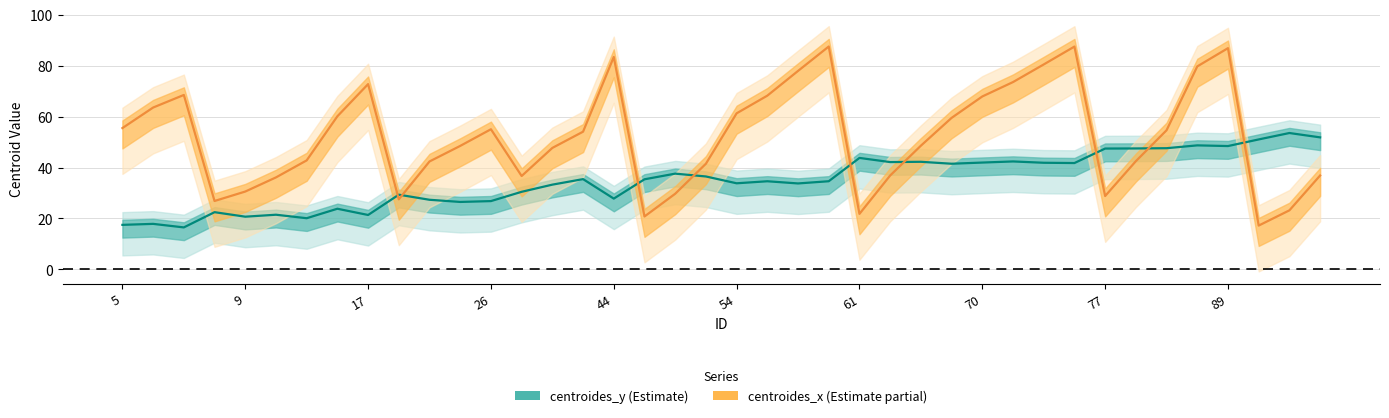

The value of centroides_y at 14 is 19.9. True or false?

False